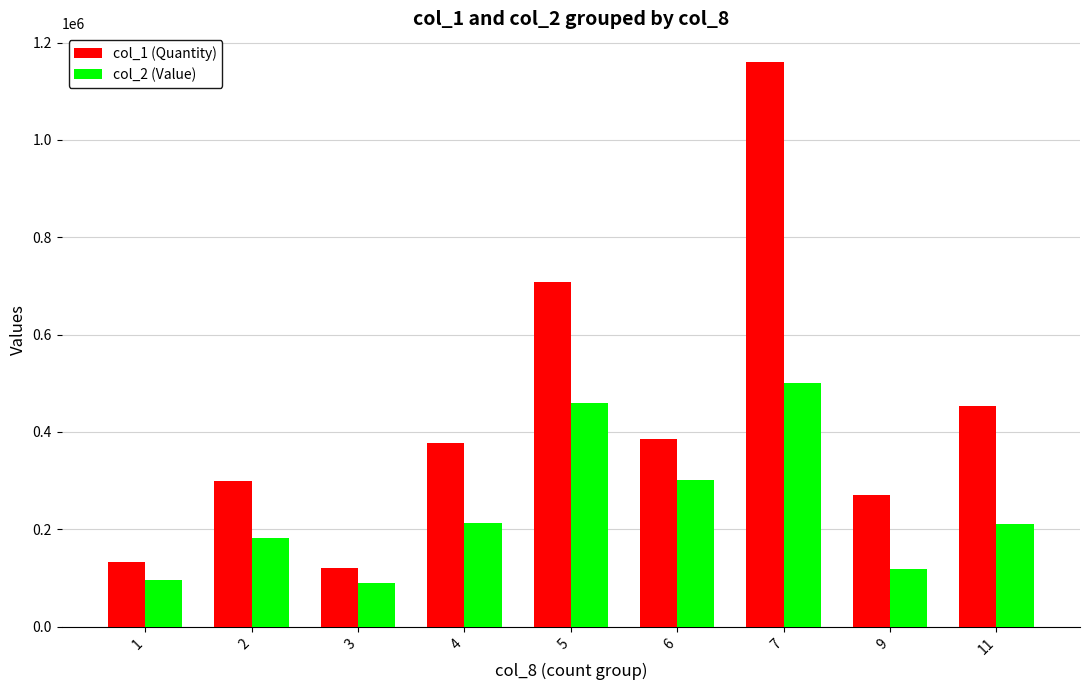

What is the minimum value shown in the chart?

89840